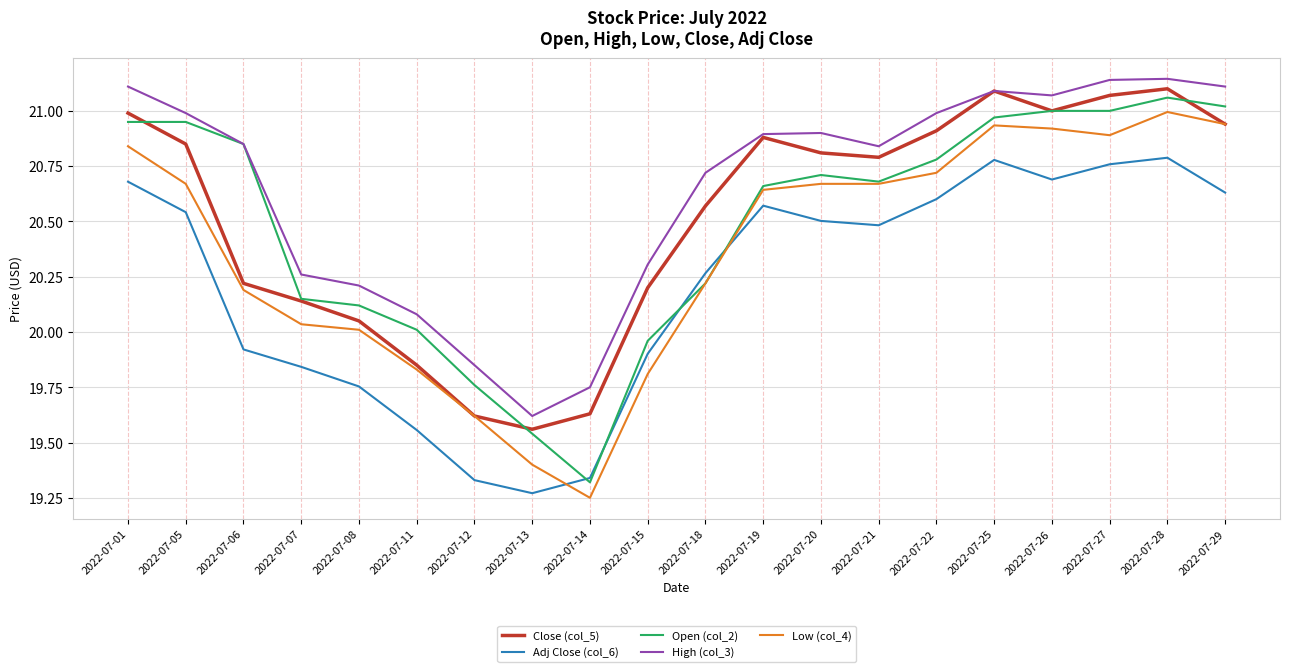

What are all the series names shown in the legend?

Close (col_5), Adj Close (col_6), Open (col_2), High (col_3), Low (col_4)